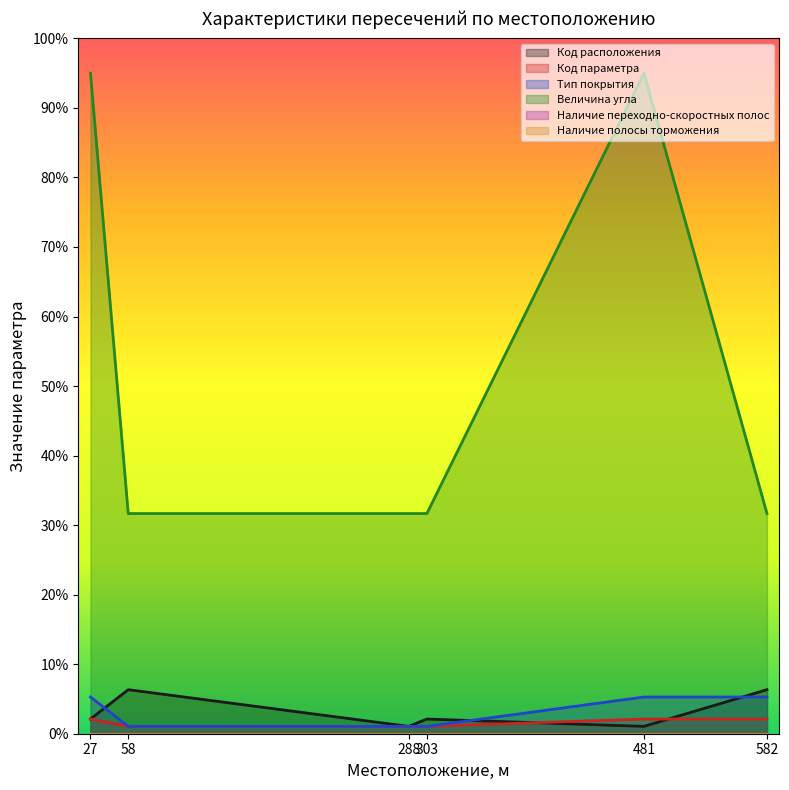

What is the sum of the Величина угла values at 288 and 27?

126.7